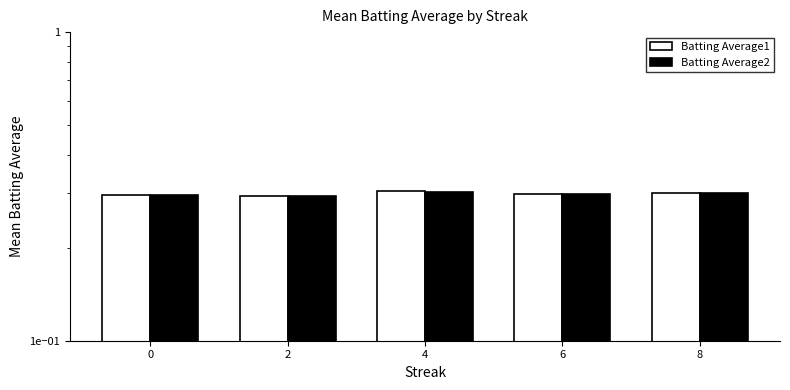

What is the approximate value of Batting Average2 at 8?

0.3